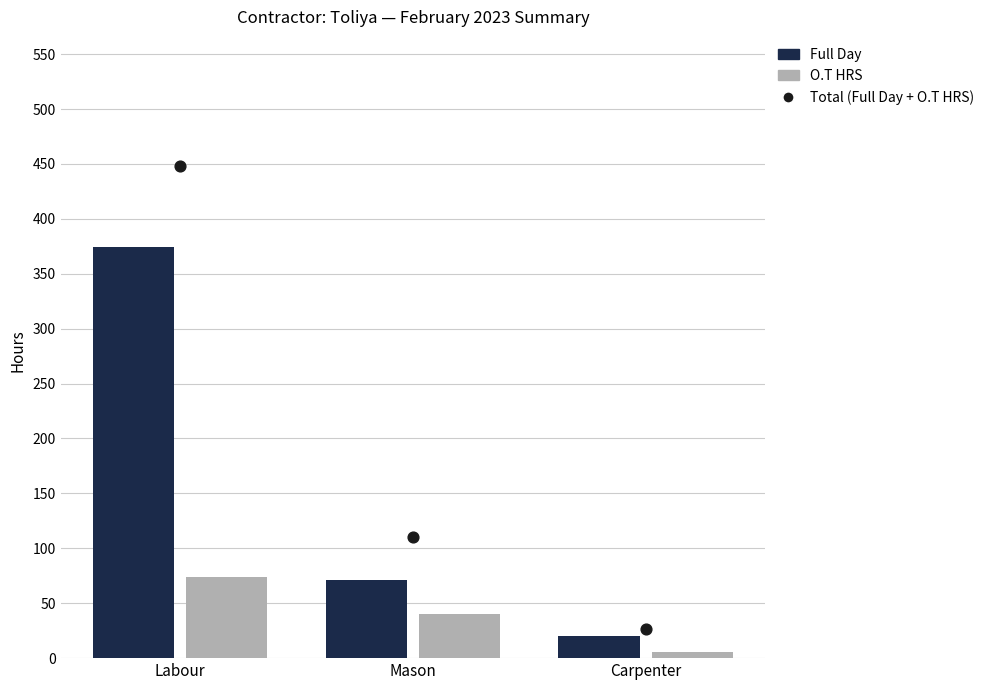

What are all the series names shown in the legend?

Full Day (Full Day), O.T HRS (O.T HRS), Total (Full Day + O.T HRS)